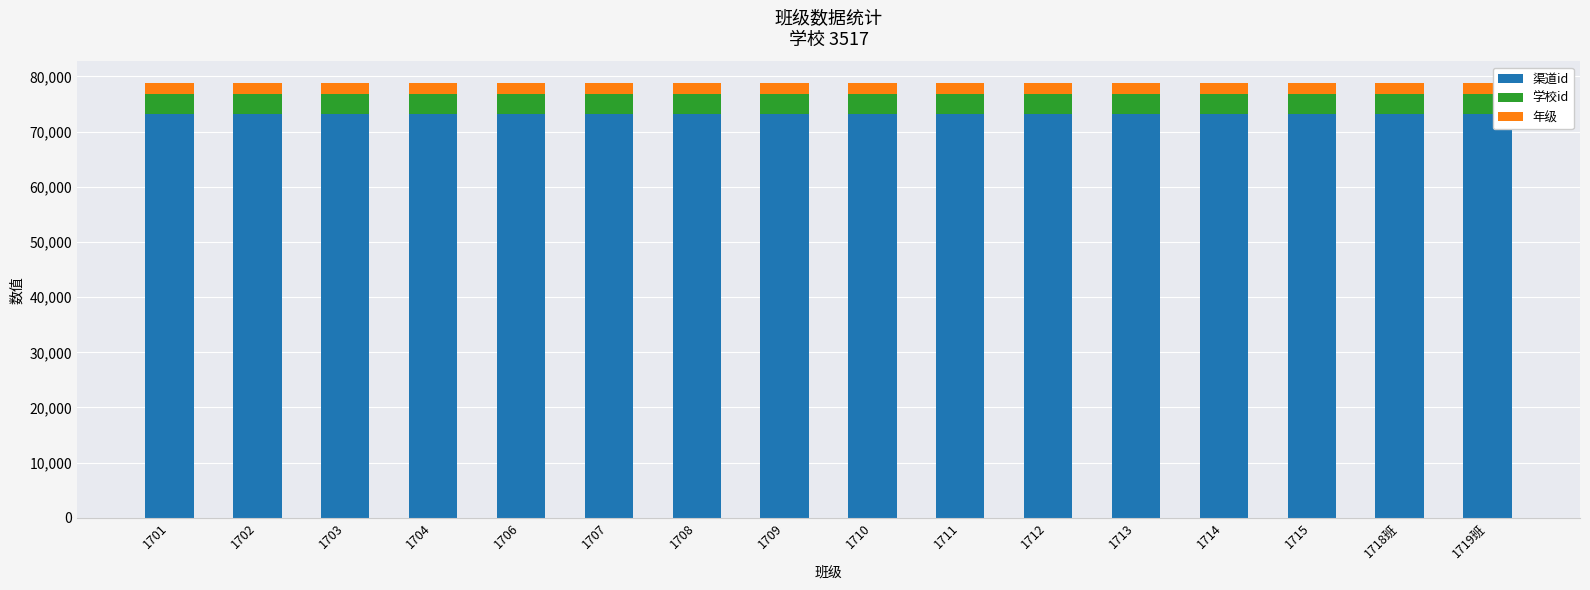

Is it true that 渠道id equals 73243 at 1710?

True